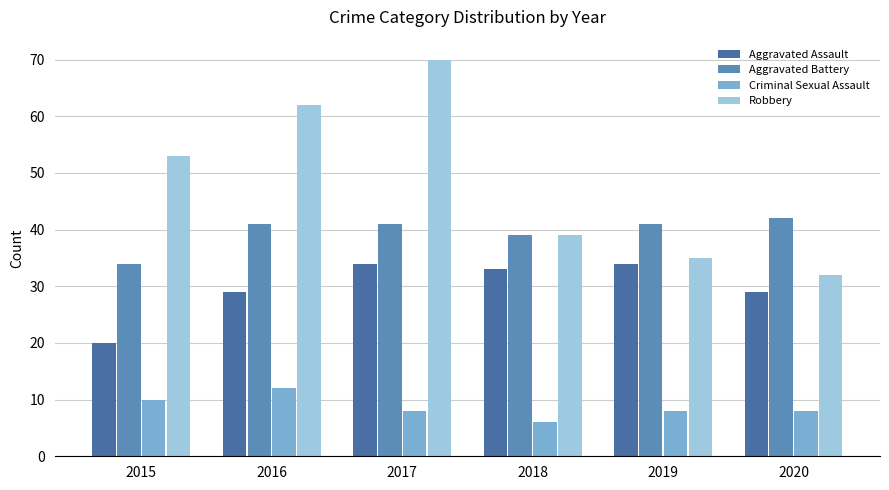

At how many categories does at least one series exceed 50?

3